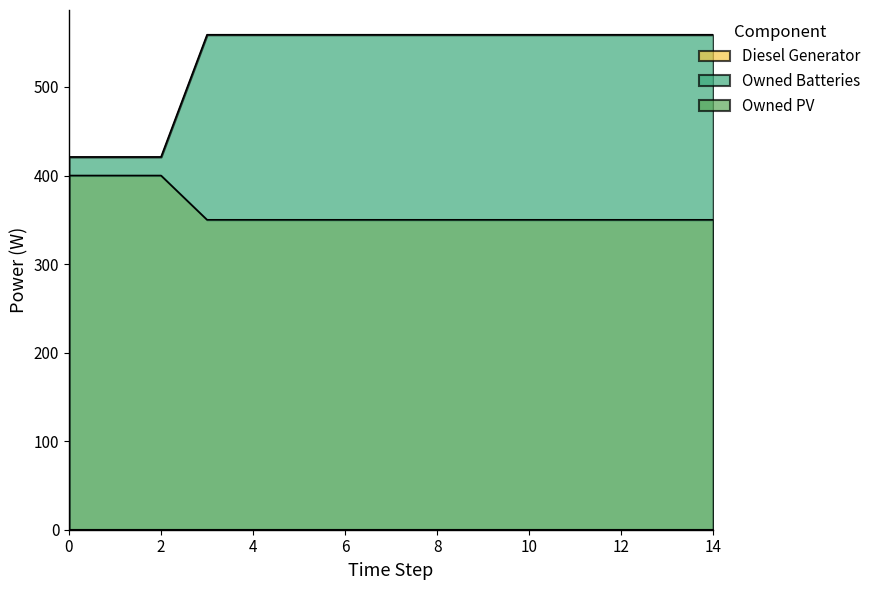

What is the maximum value for Diesel Generator?

400